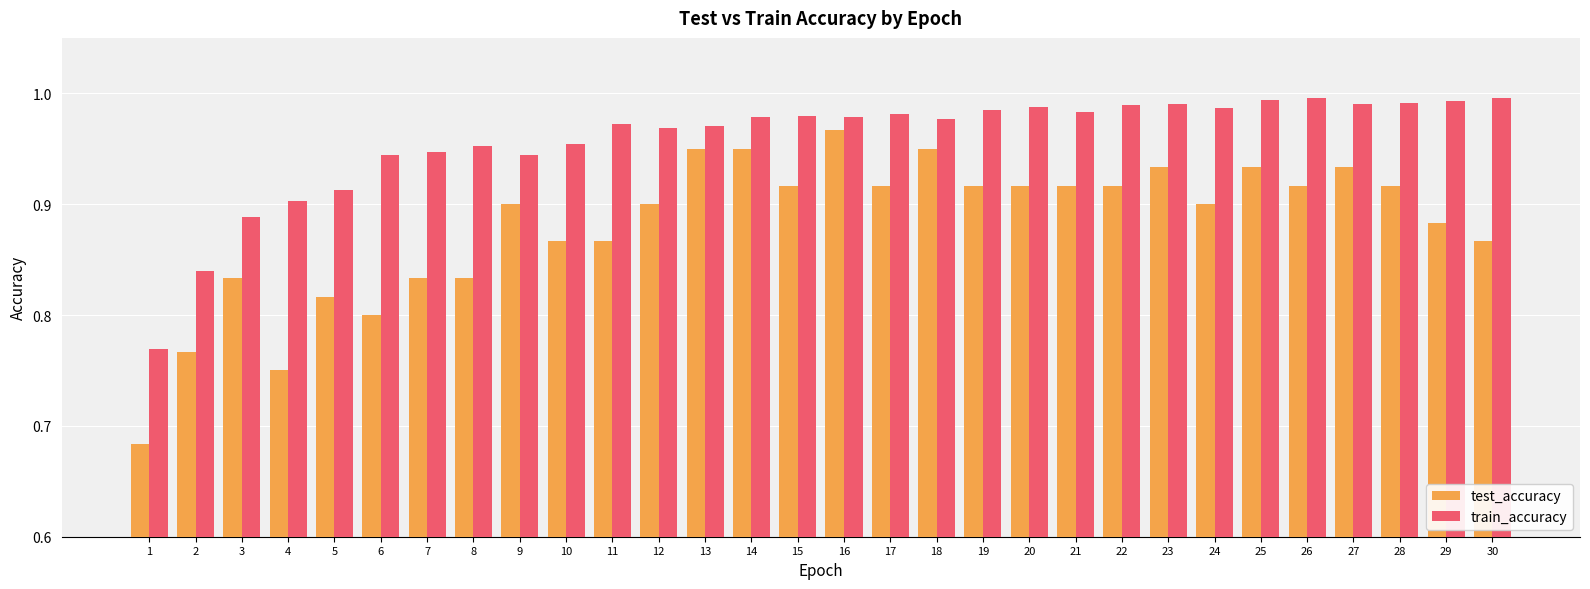

At how many categories does at least one series exceed 0?

30